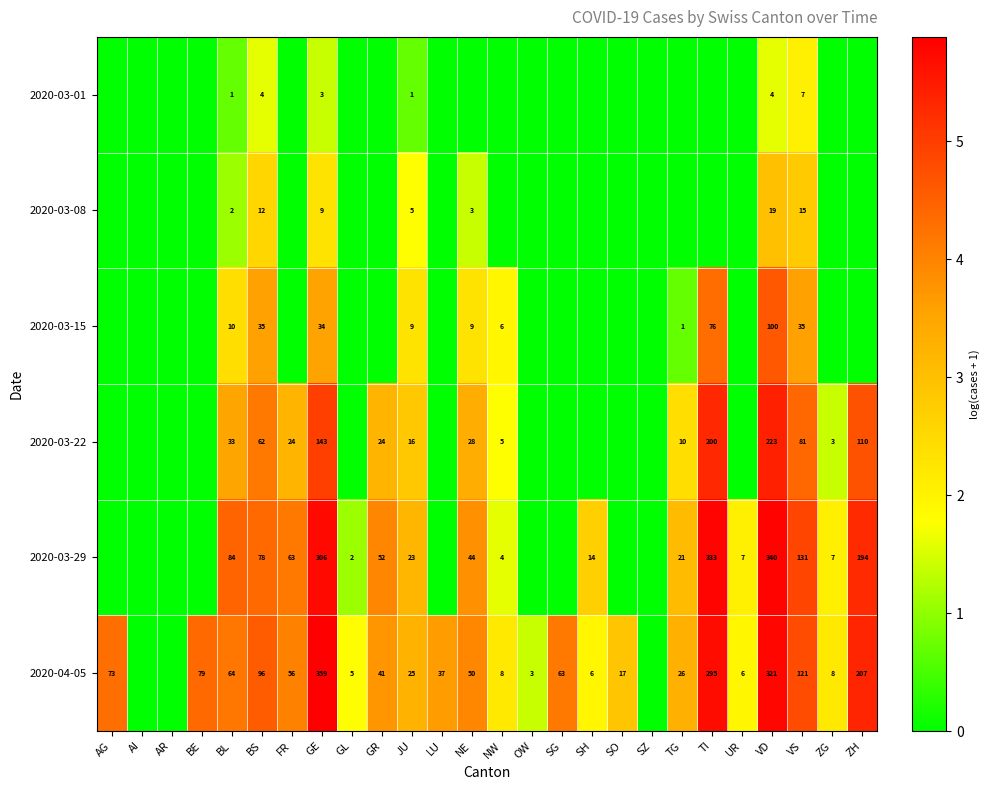

Rank the series at VD from highest to lowest value.

2020-03-29, 2020-04-05, 2020-03-22, 2020-03-15, 2020-03-08, 2020-03-01